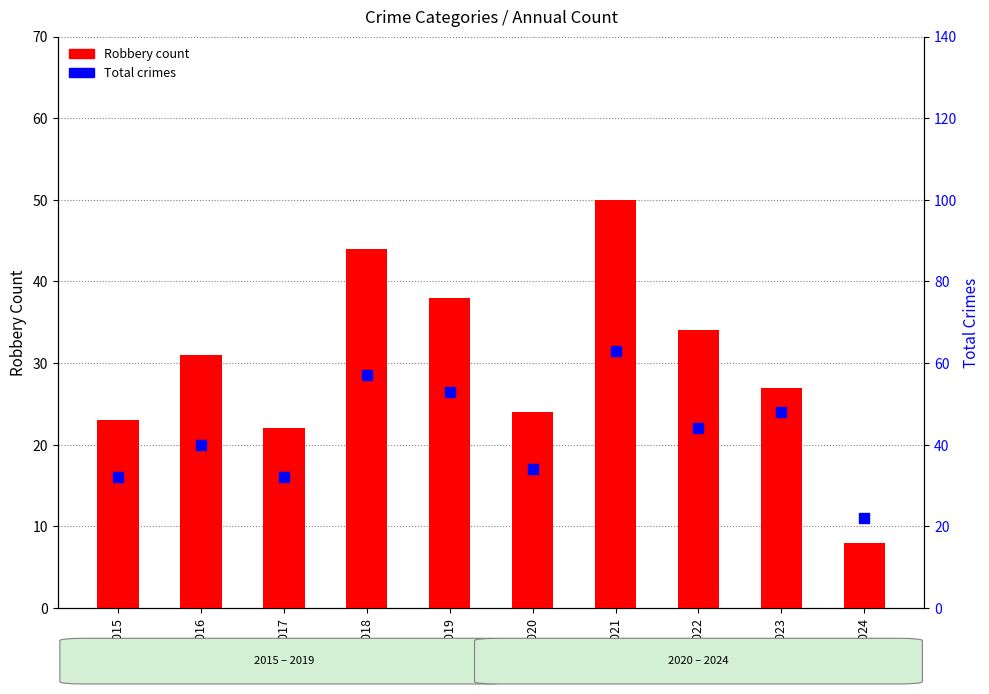

What is the total value across all series at 2018?

101